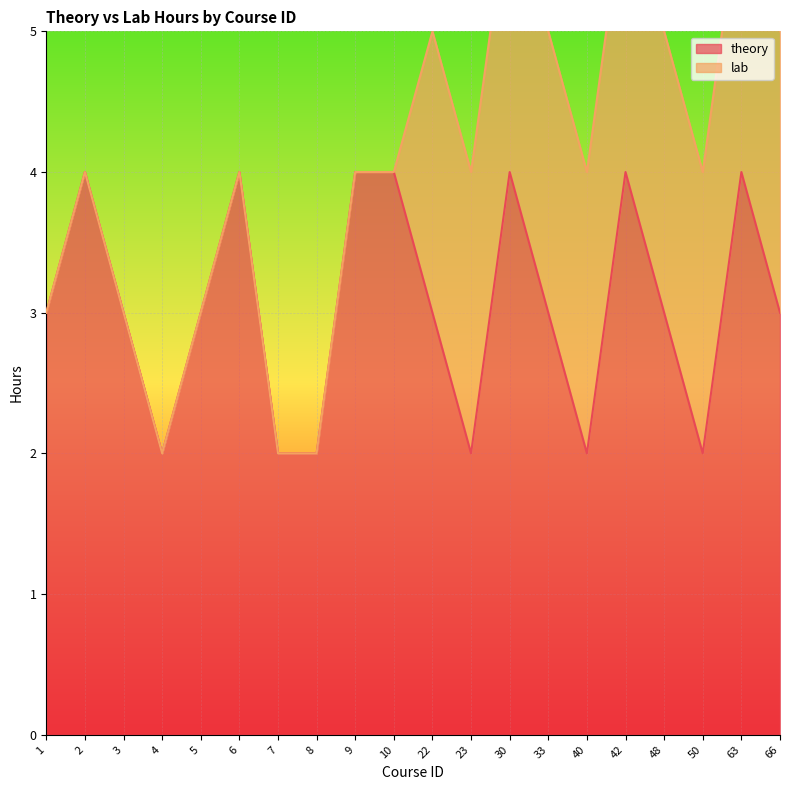

What is the approximate value at 1?

3